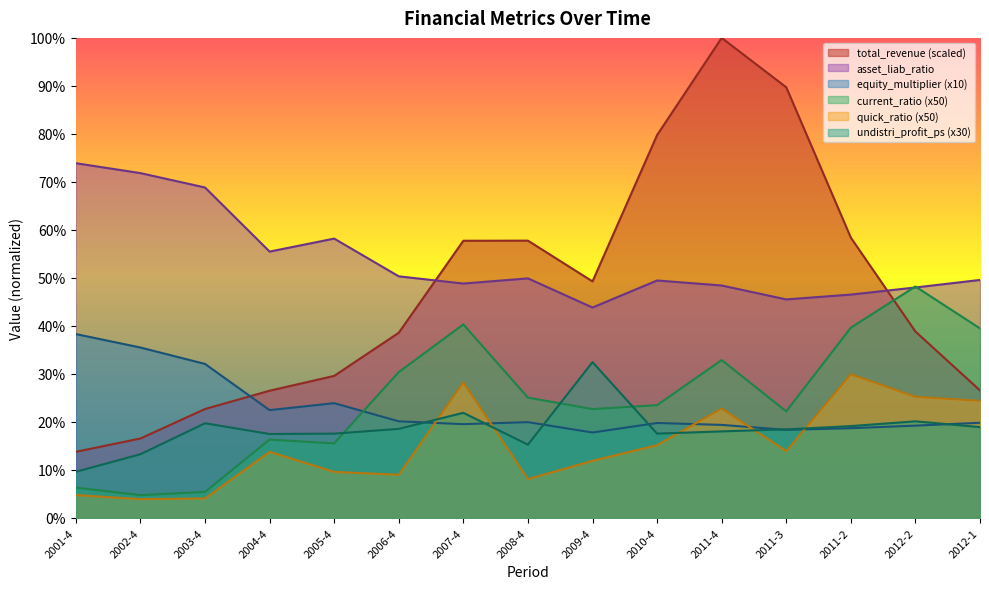

At which category does the chart reach its peak across all series?

2011-4